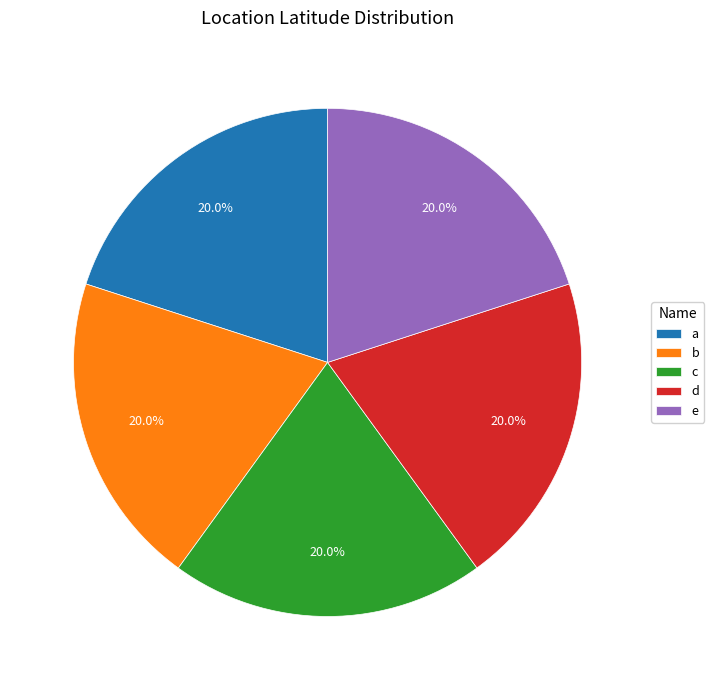

What percentage is NOT represented by b?

80.0%